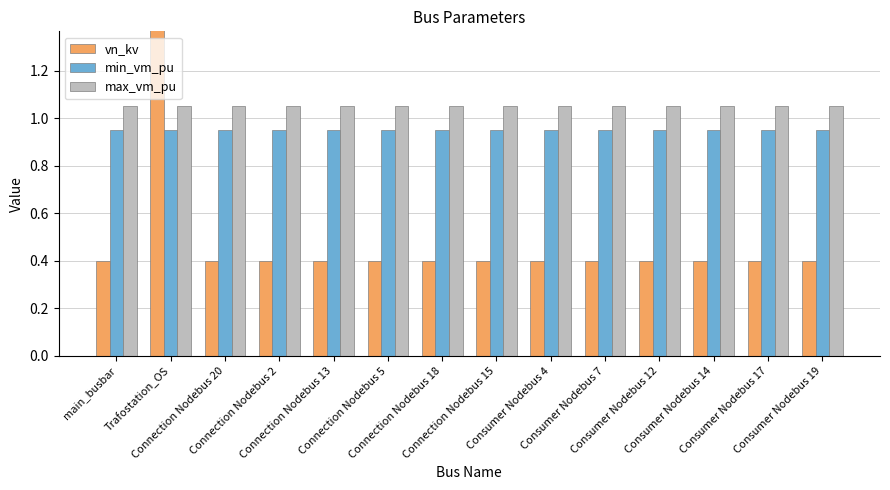

At which label does vn_kv reach its peak?

Trafostation_OS